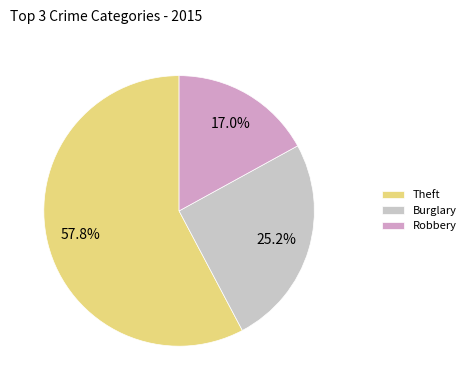

Rank the categories by value from highest to lowest.

Theft, Burglary, Robbery